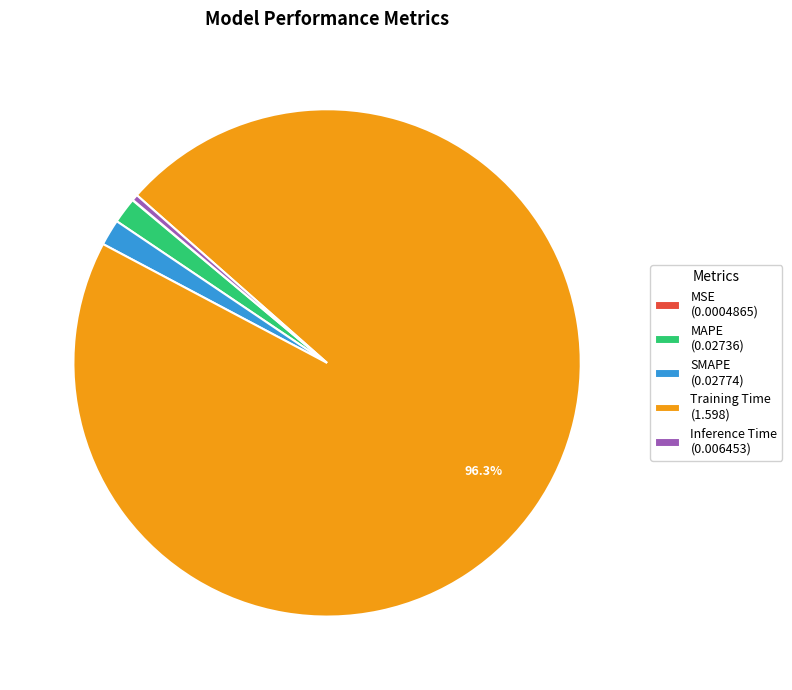

What portion of the pie excludes Training Time (1.598)?

3.7%